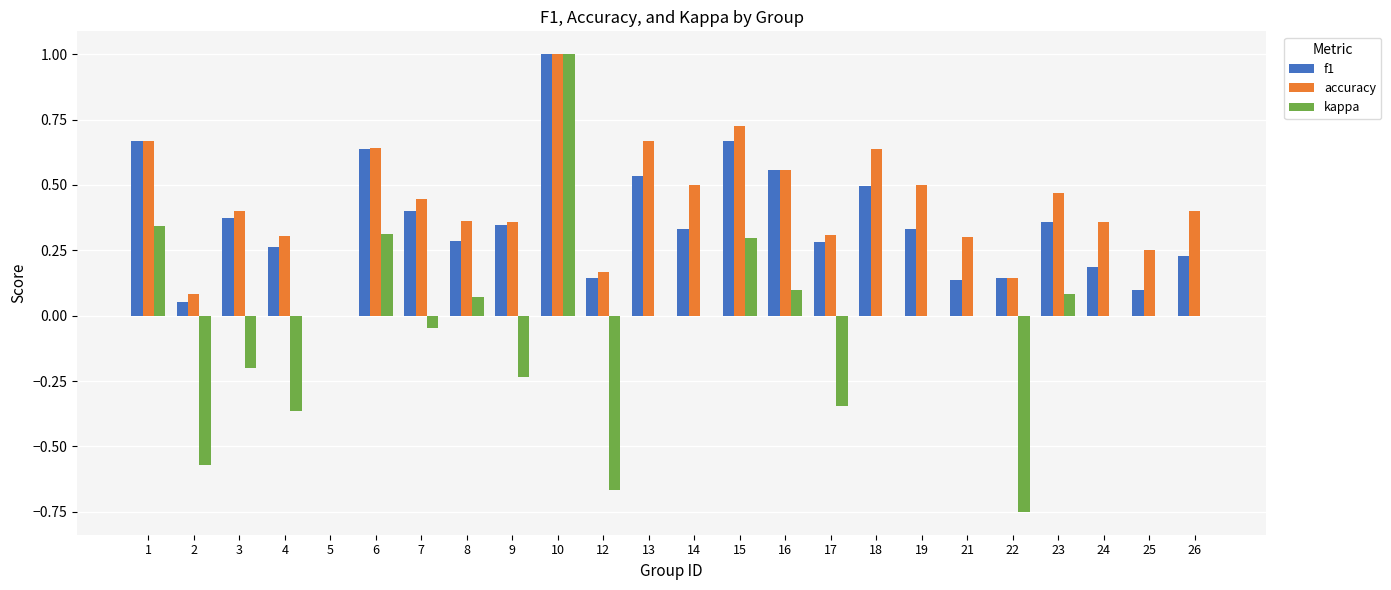

What is the sum of the f1 values at 18 and 4?

0.8